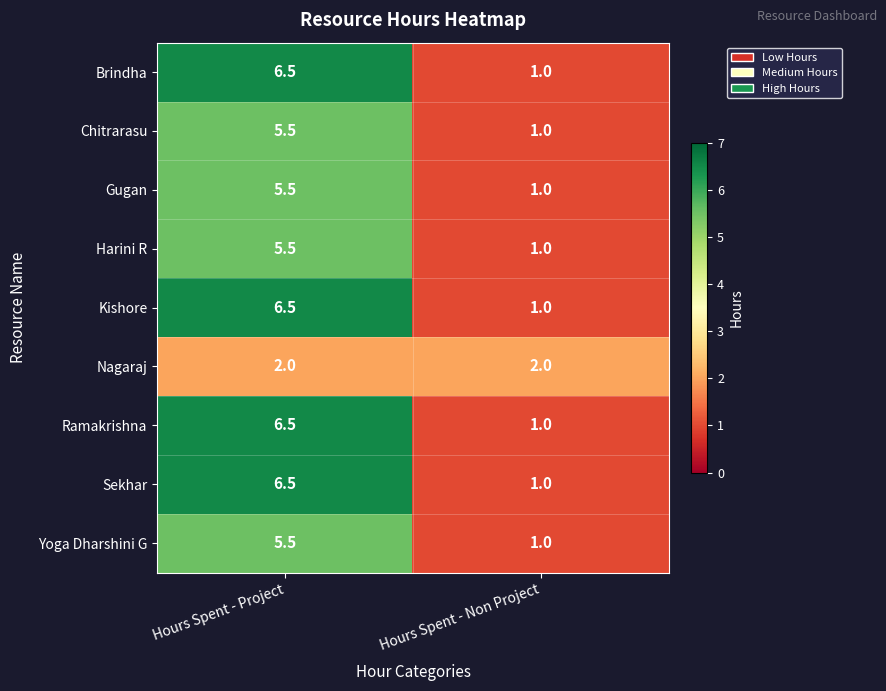

Reading right to left, extract all data points from this chart.

Brindha: 1.0	6.5
Chitrarasu: 1.0	5.5
Gugan: 1.0	5.5
Harini R: 1.0	5.5
Kishore: 1.0	6.5
Nagaraj: 2.0	2.0
Ramakrishna: 1.0	6.5
Sekhar: 1.0	6.5
Yoga Dharshini G: 1.0	5.5